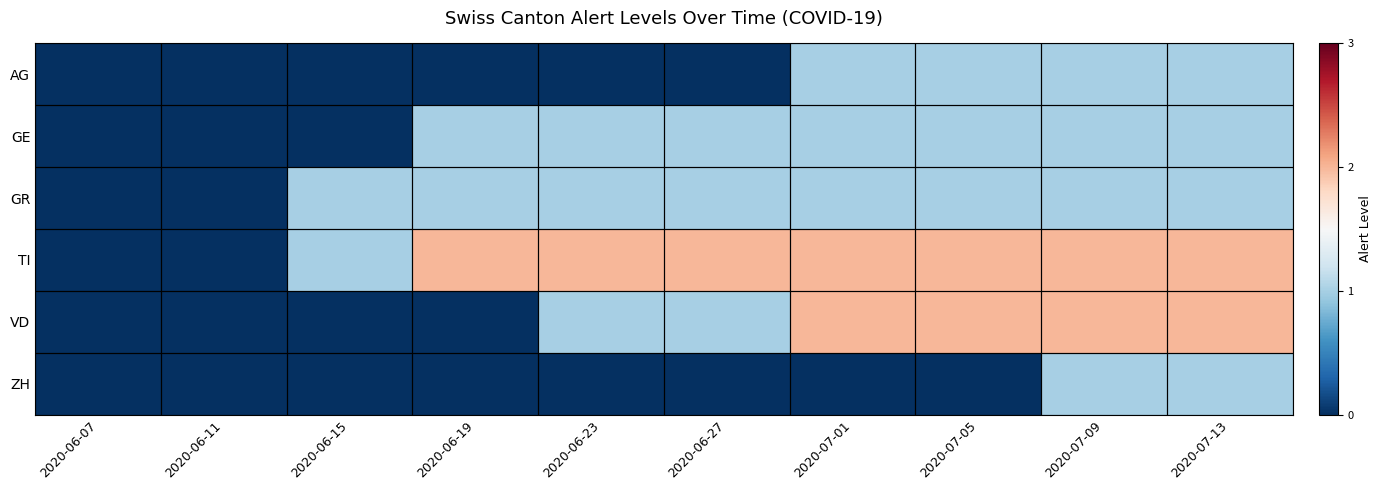

Which series has the largest range (max minus min)?

TI